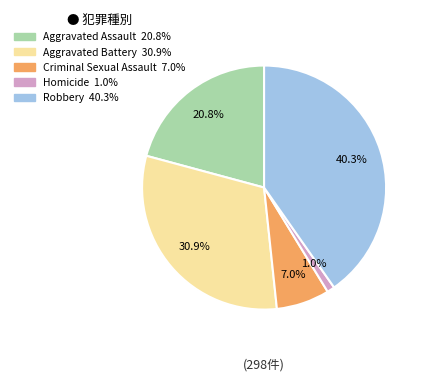

Combined, do Criminal Sexual Assault and Aggravated Battery account for over 50%?

No